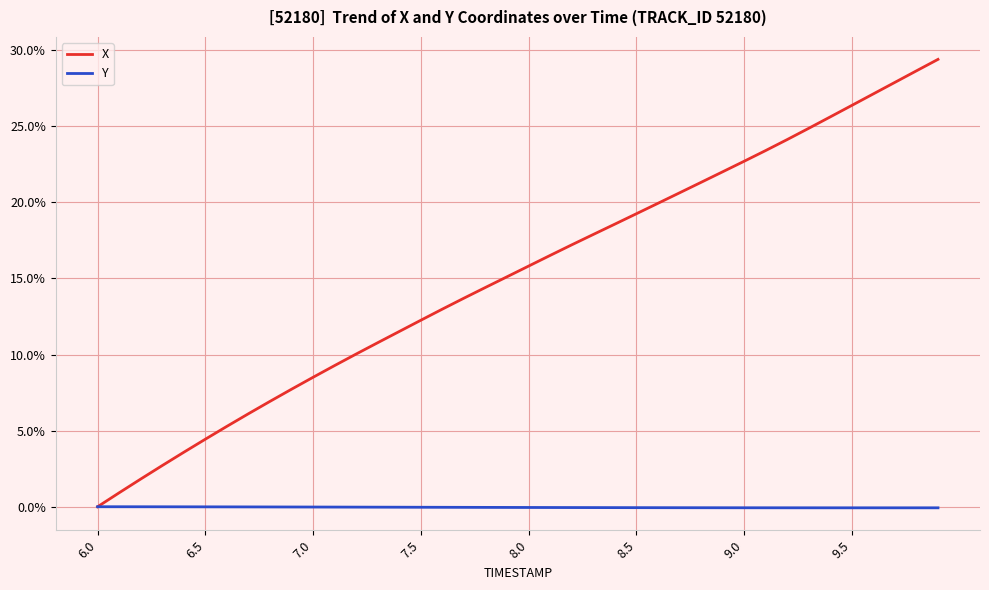

List the series in order of their peak value, highest first.

X, Y